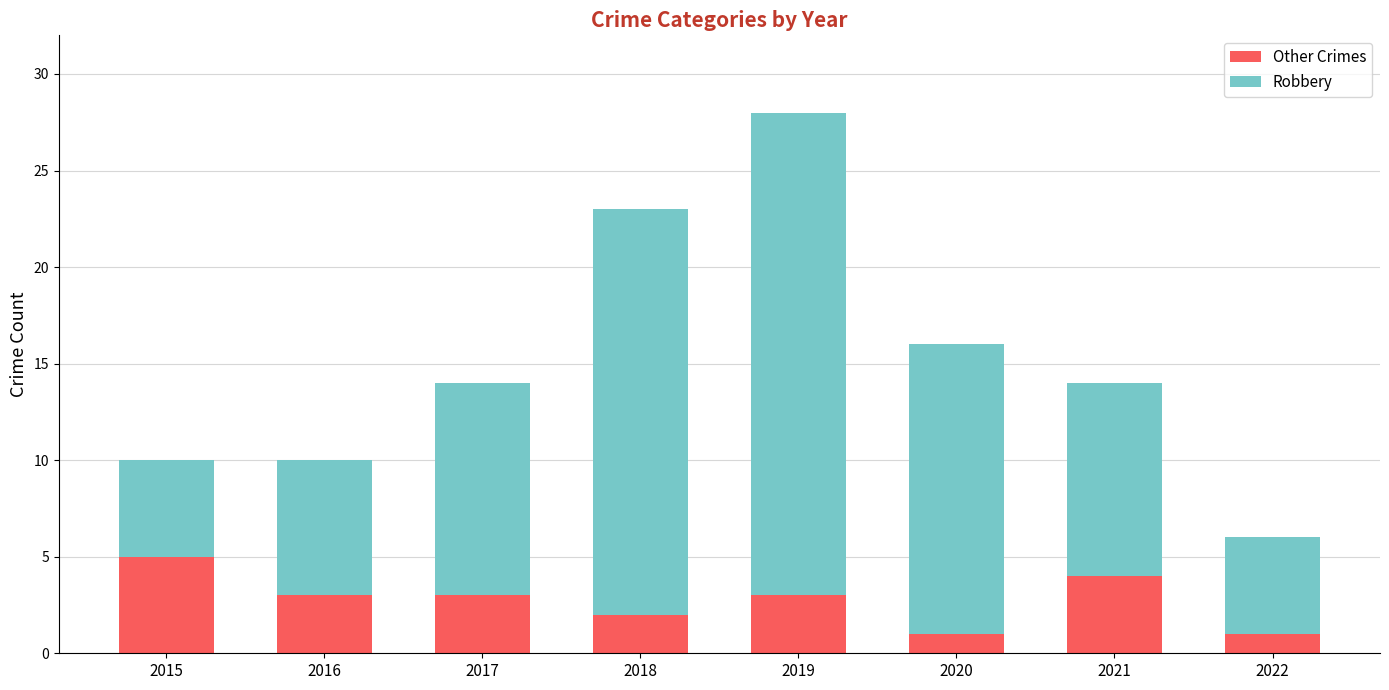

What is the maximum value for Other Crimes?

5